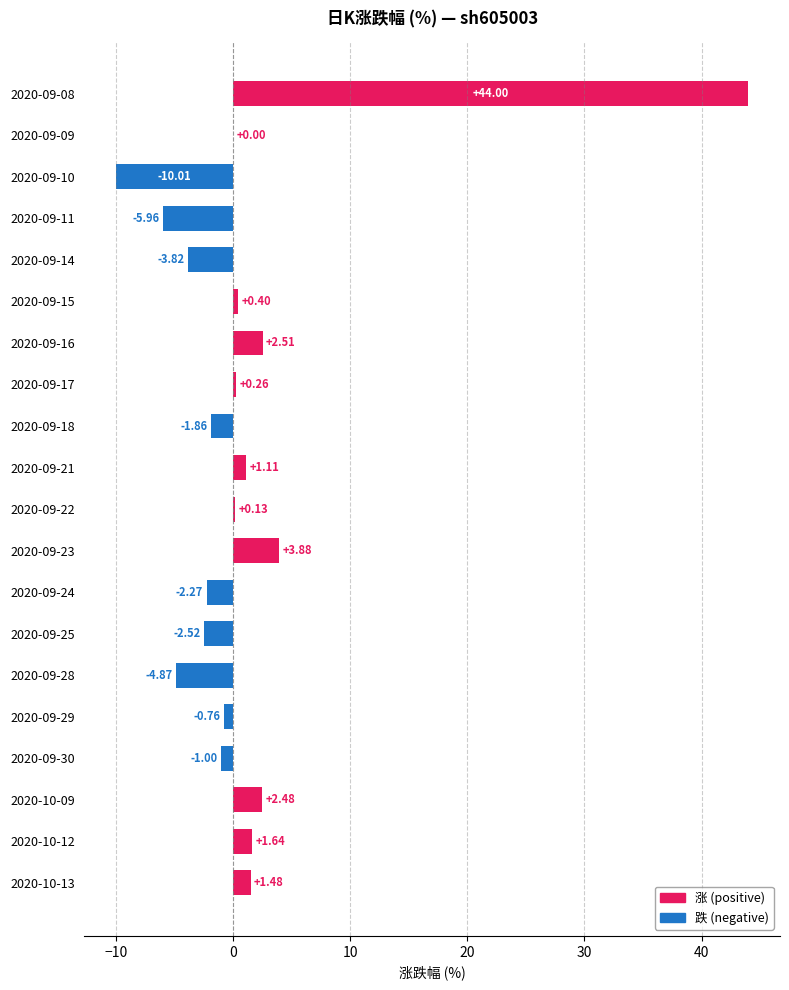

What is the ratio of the value at 2020-10-13 to the value at 2020-09-21?

1.3